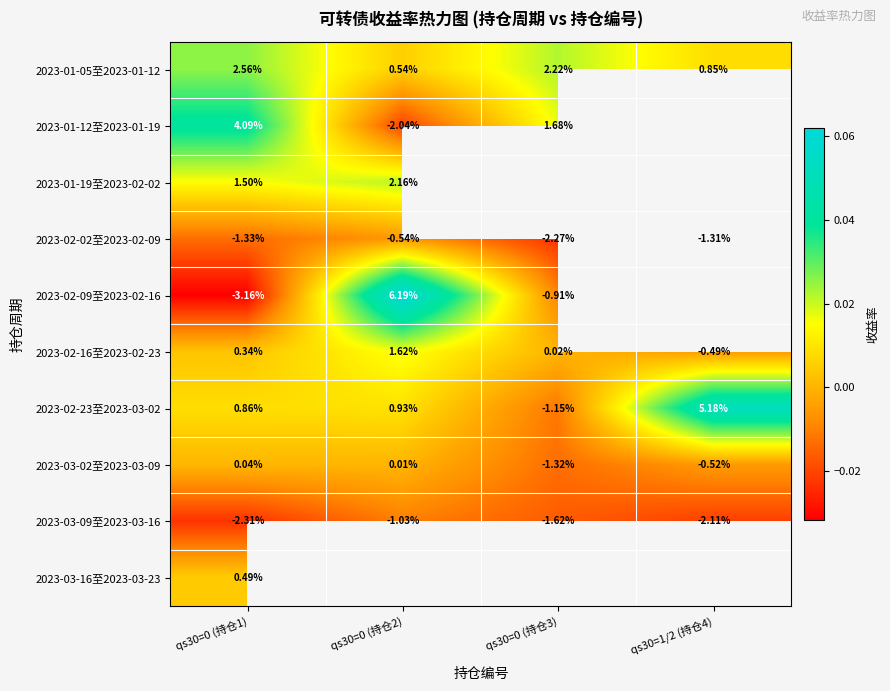

Is the value of 2023-01-19至2023-02-02 at qs30=0 (持仓1) greater than the value of 2023-01-05至2023-01-12 at qs30=0 (持仓2)?

Yes